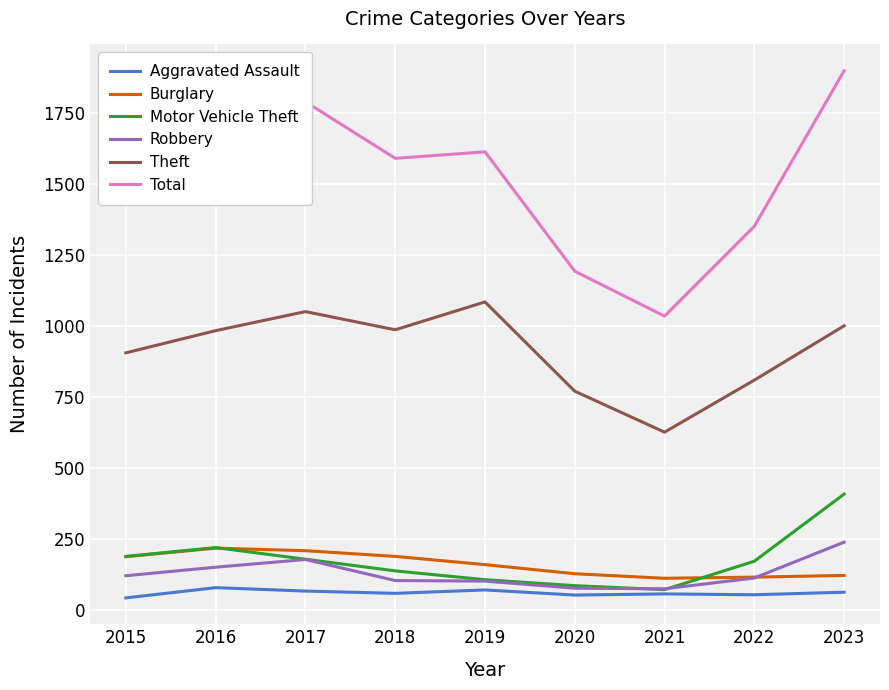

What is the highest value of the Burglary series?

219